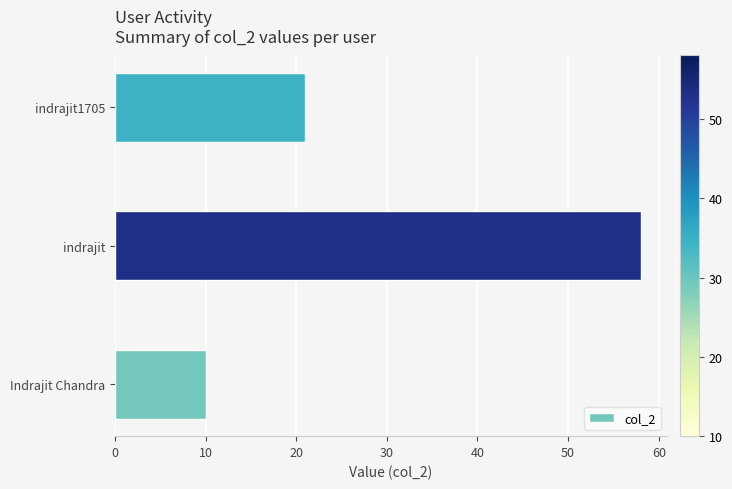

Which label corresponds to the largest value in the chart?

indrajit